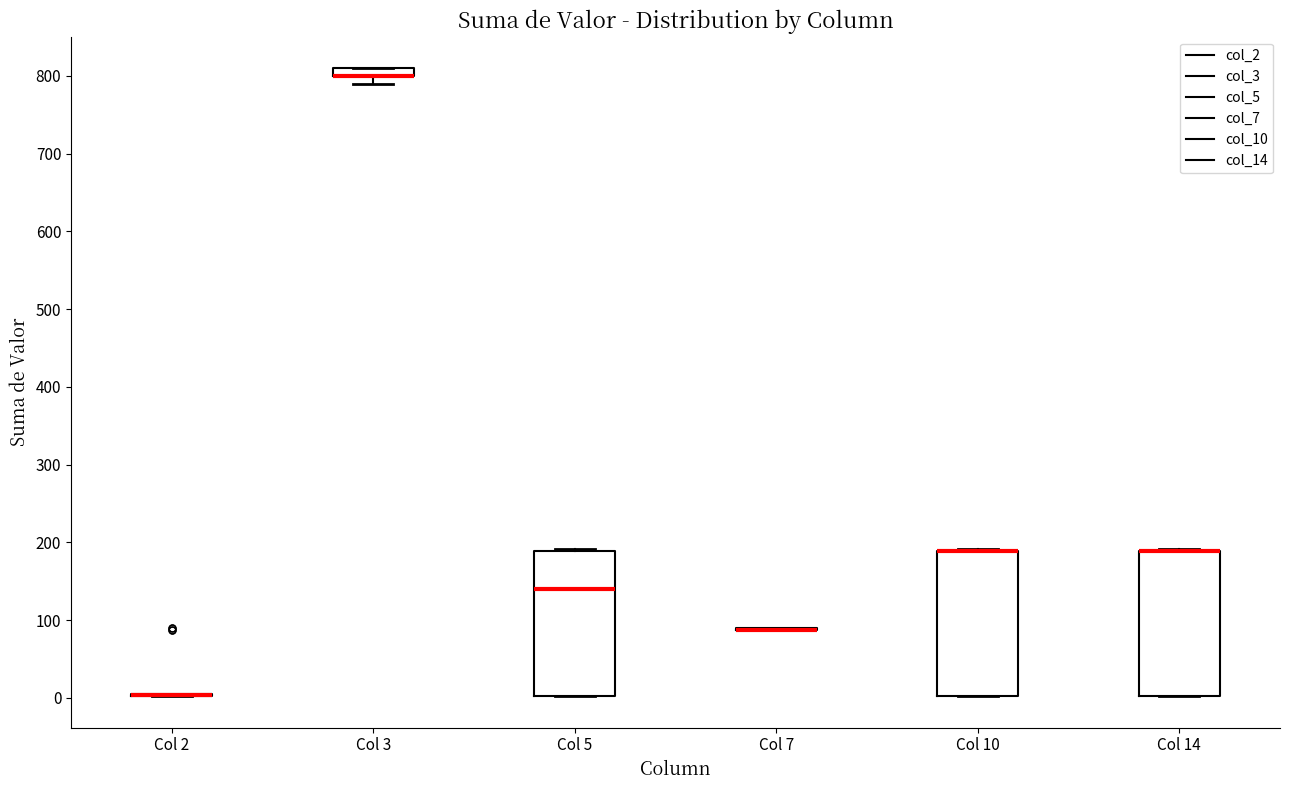

Where is the lower edge of the box for Col 10 on the y-axis? The values are not printed on the chart, so give them approximately, as read against the axis.

0